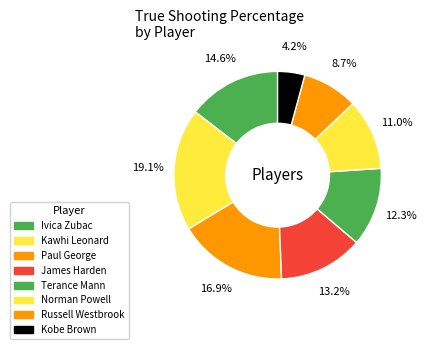

To the nearest percent, what is the difference between the James Harden and Norman Powell slice percentages?

2%